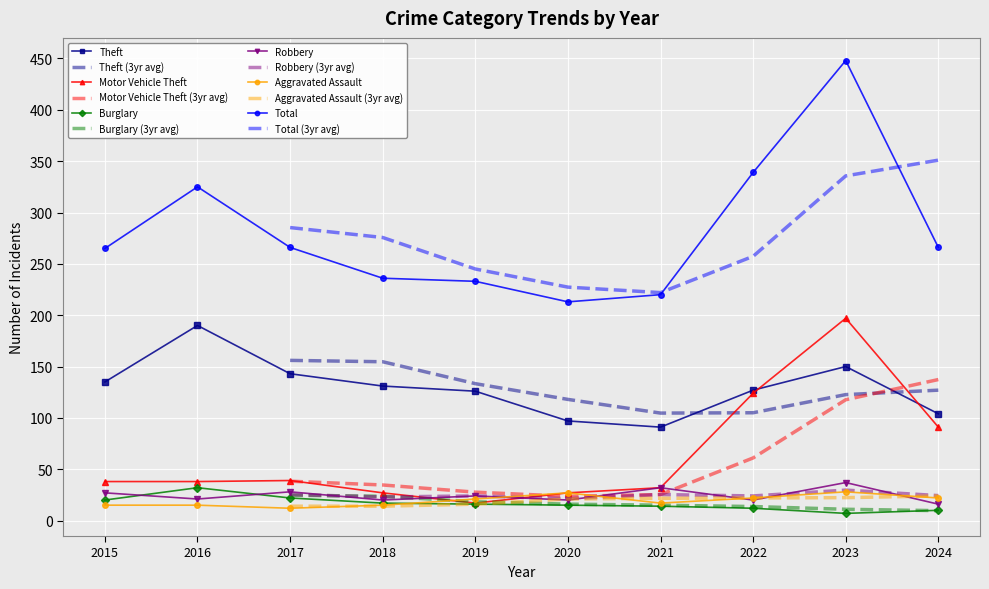

What is the maximum value for Motor Vehicle Theft?

197